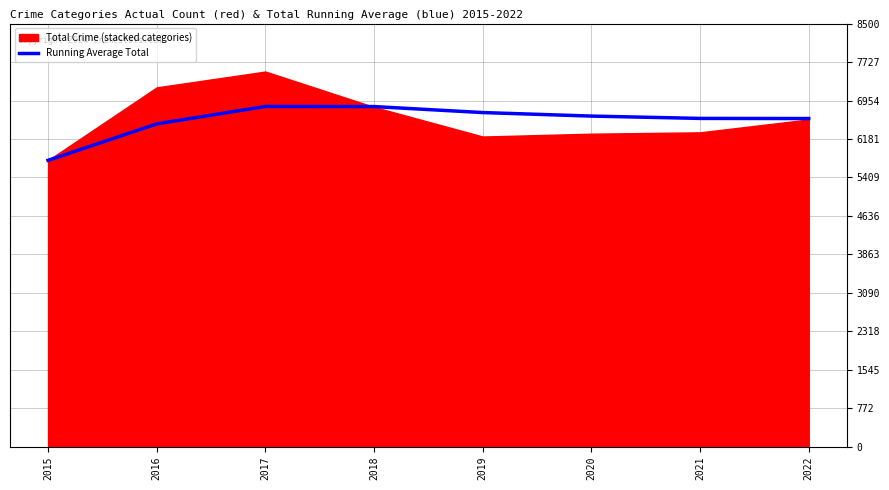

Reading left to right, transcribe all the data shown in this chart.

5753.0	6485.5	6835.7	6832.8	6712.4	6641.7	6595.0	6592.4